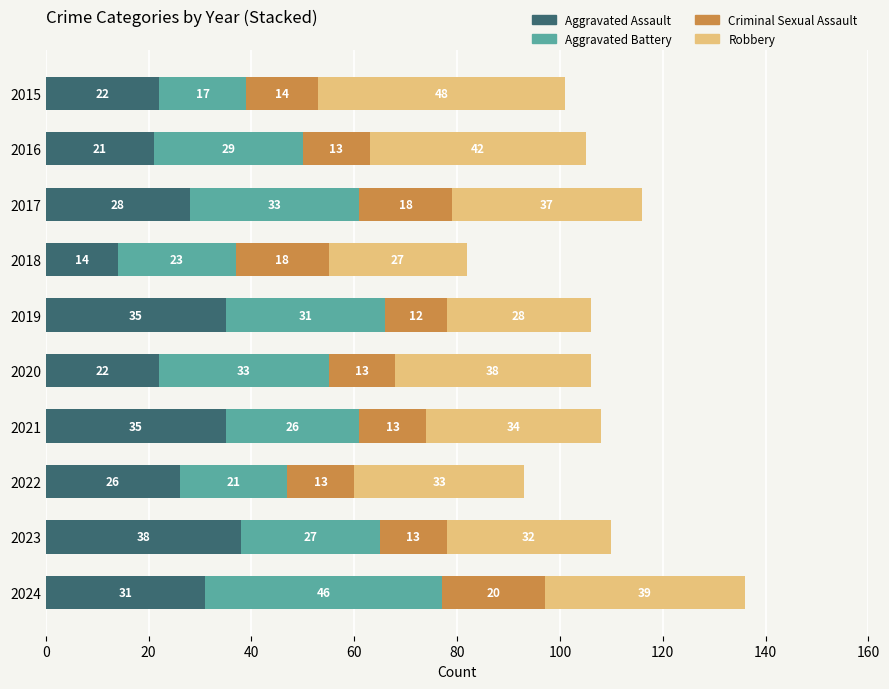

What is the total value across all series at 2024?

136